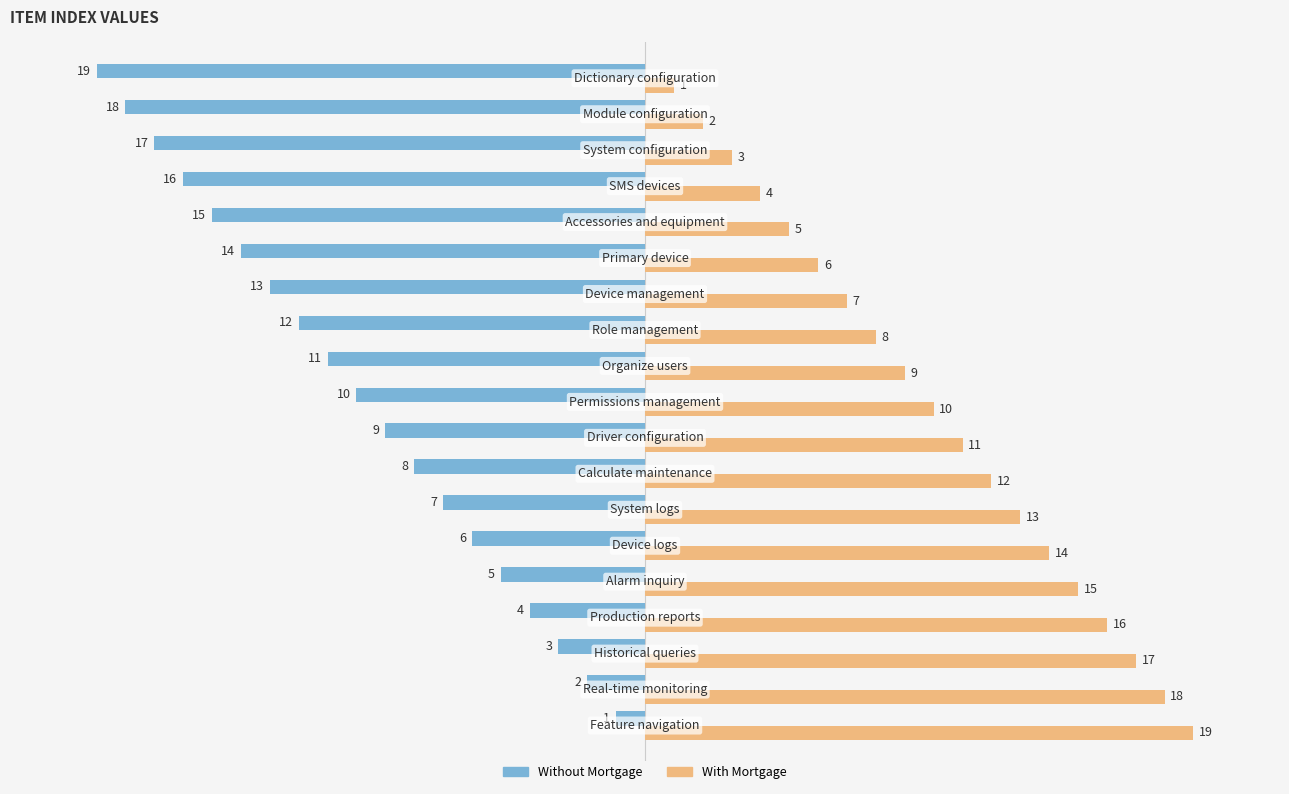

Which series has the largest total across all categories?

With Mortgage